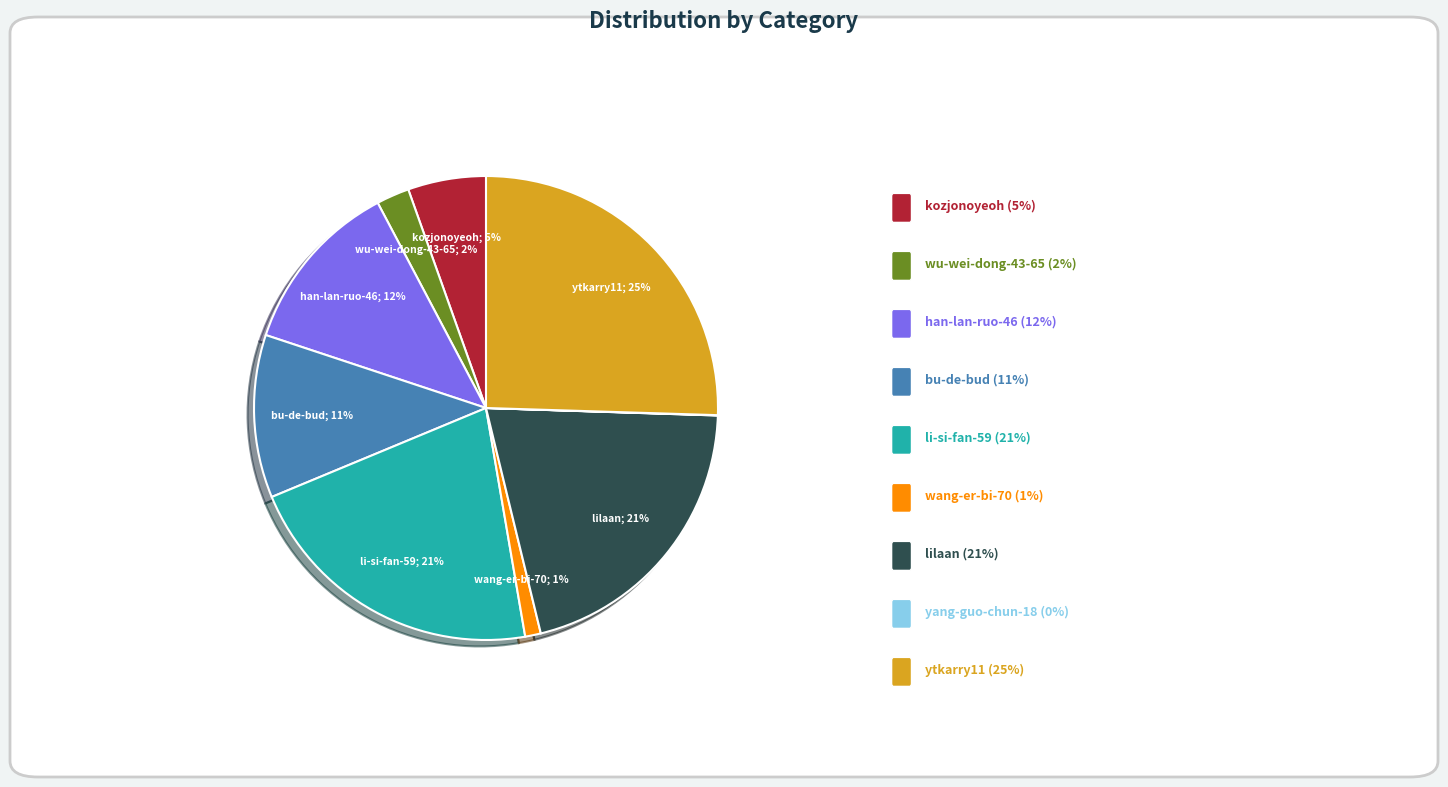

Is there any slice that represents more than half of the pie?

No